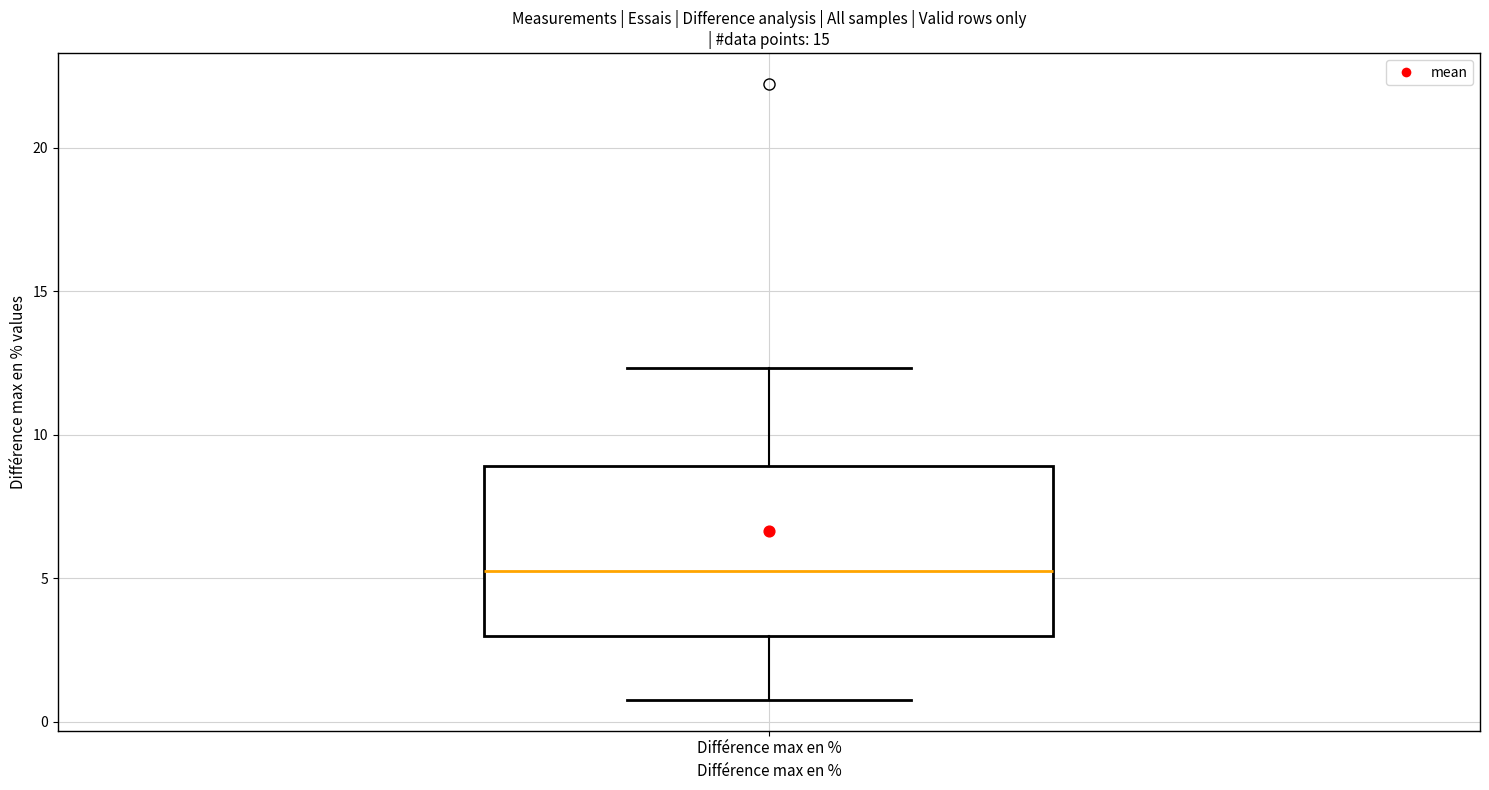

Where is the lower edge of the box for Différence max en % on the y-axis? The values are not printed on the chart, so give them approximately, as read against the axis.

3.0